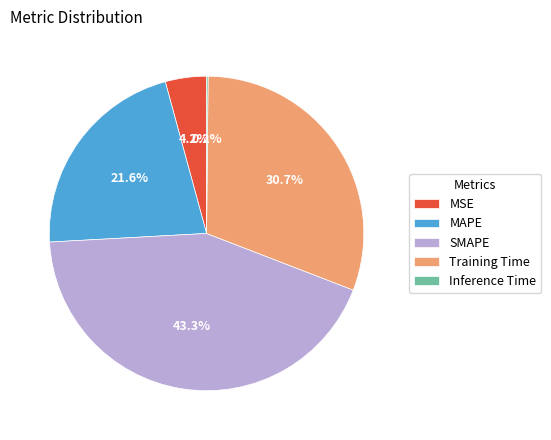

Is there any slice that represents more than half of the pie?

No